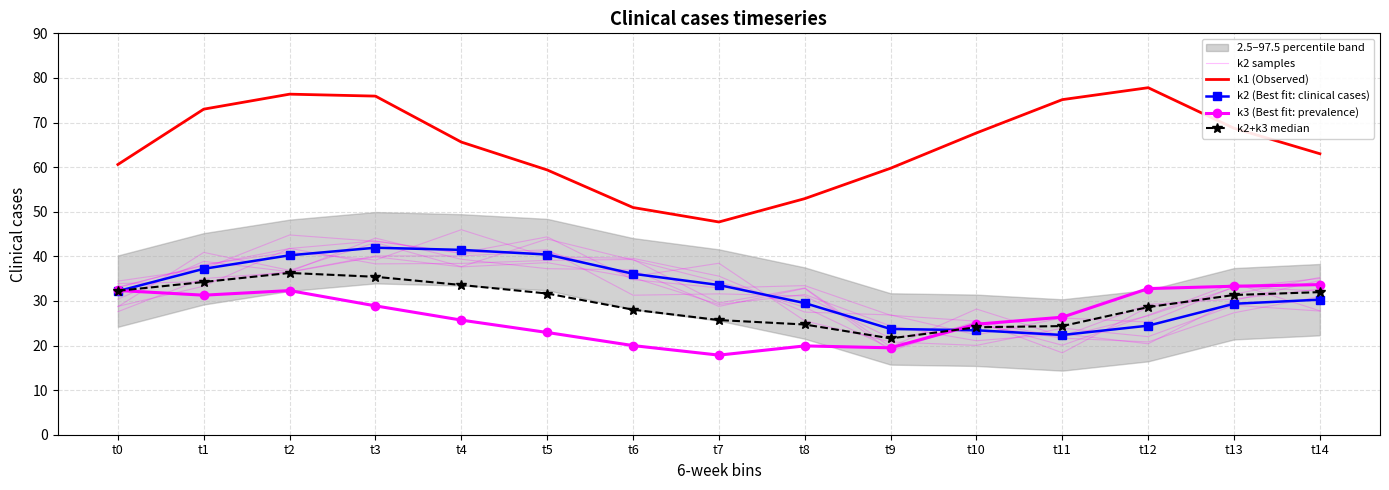

How many values in the k1 (Observed) series are below 65?

7